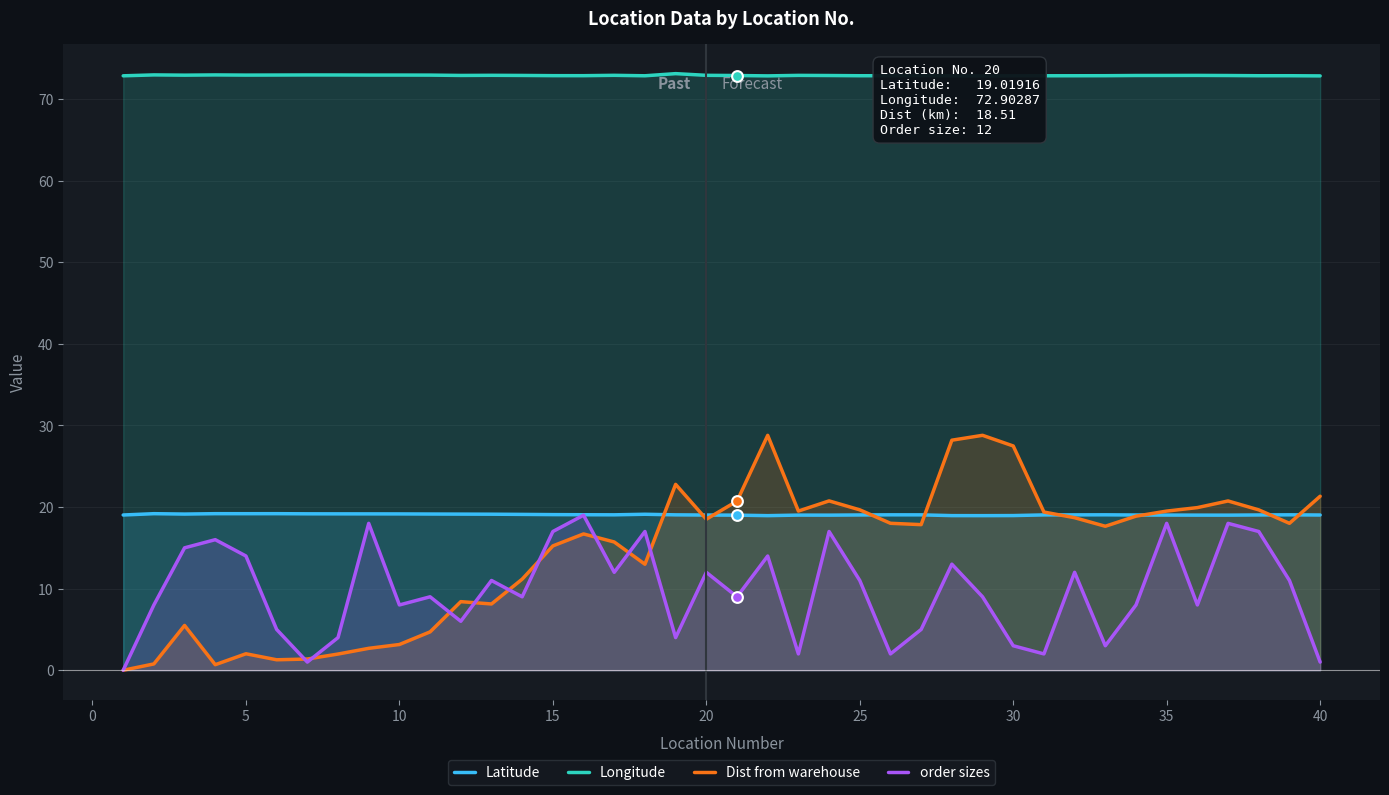

Which series has the largest total across all categories?

Longitude